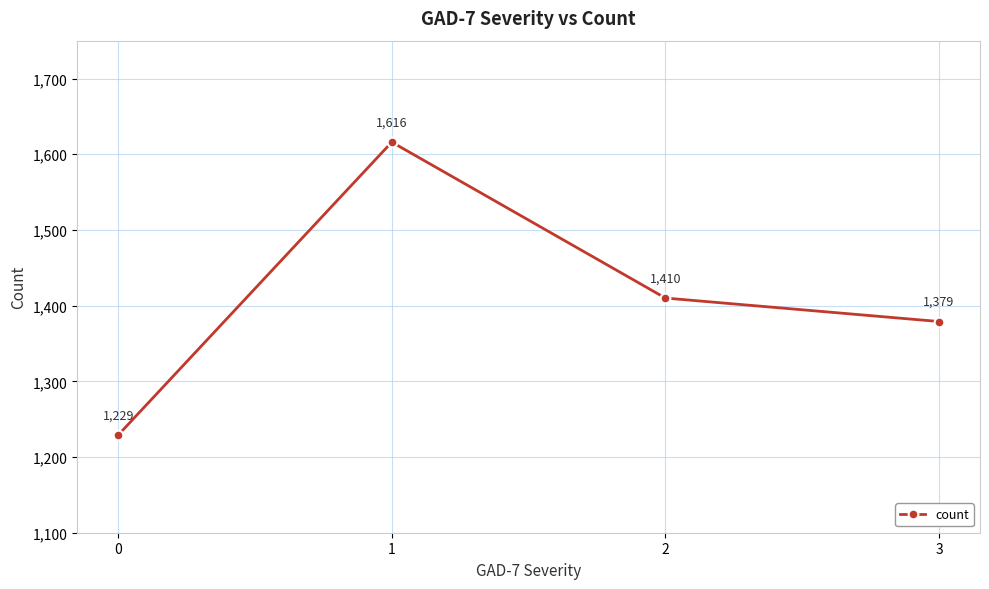

What is the smallest value displayed?

1229